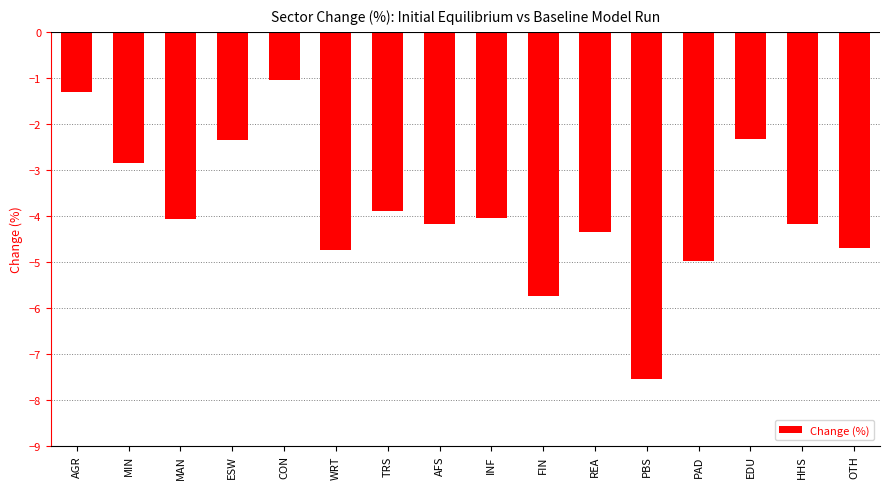

The chart shows a value of -2.4 at ESW. True or false?

True